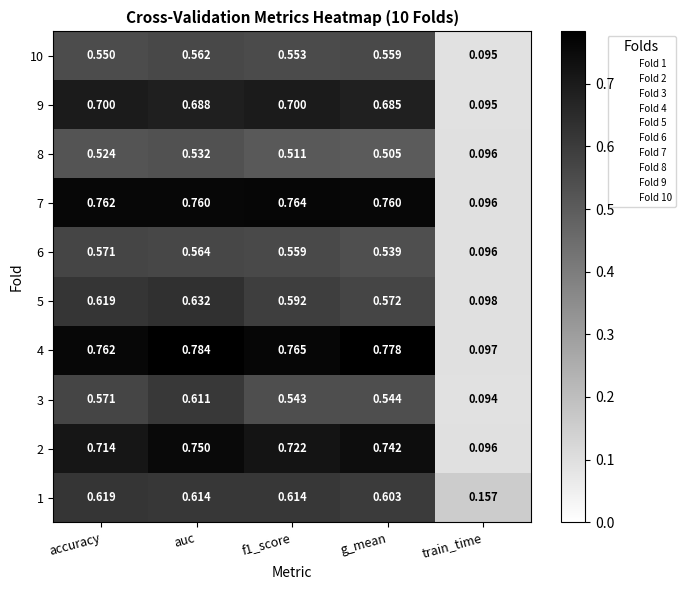

Which series has the largest range (max minus min)?

4